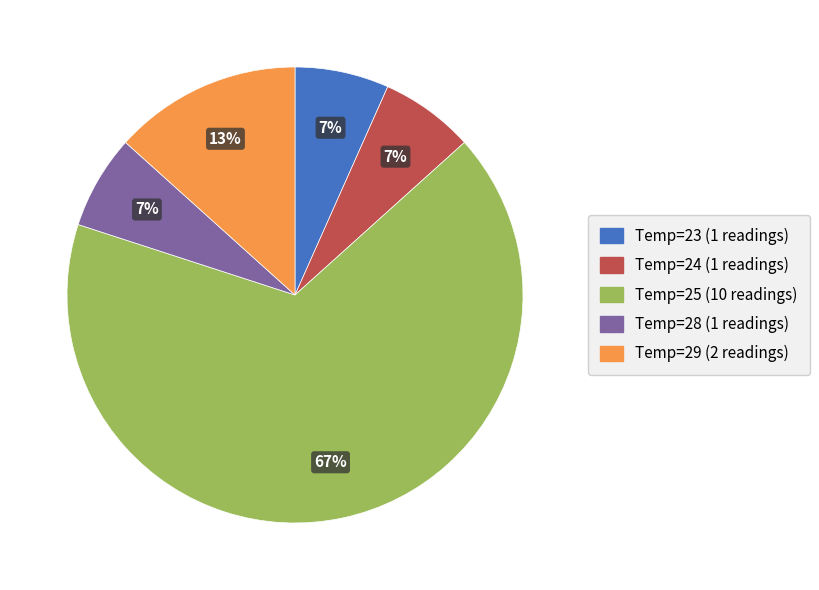

Is there a majority slice in this chart?

Yes